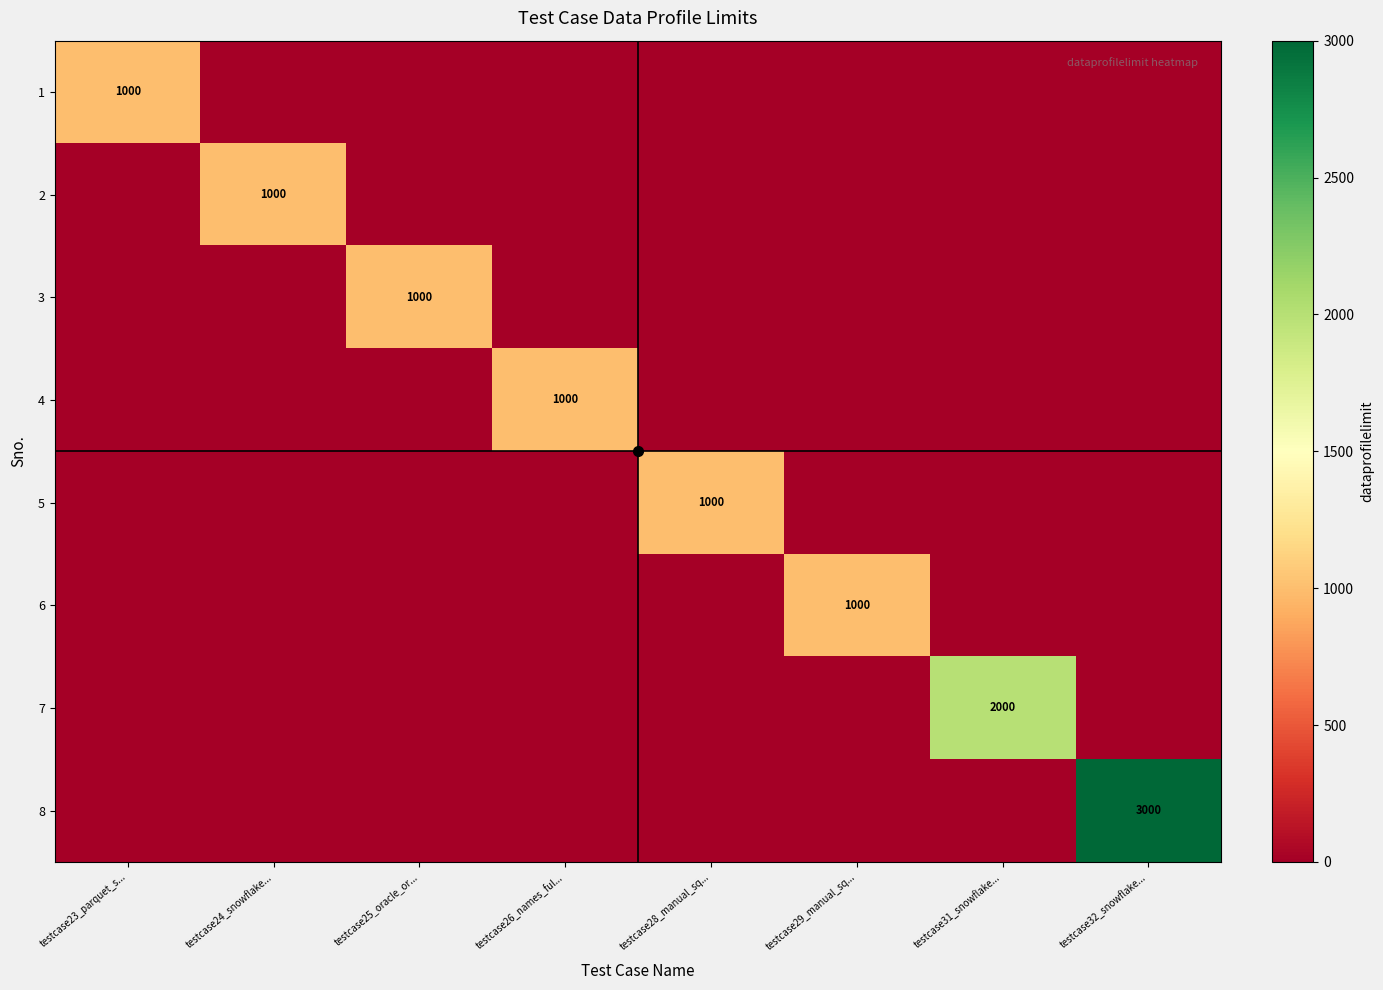

True or false: 5 has a value of 676 at testcase26_names_ful....

False